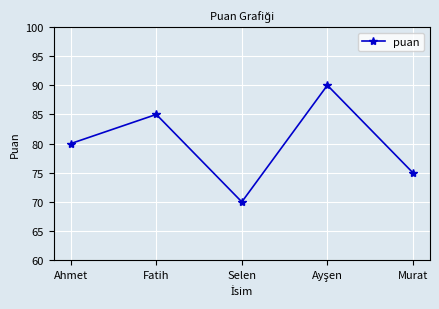

At which label is the value closest to 80?

Ahmet